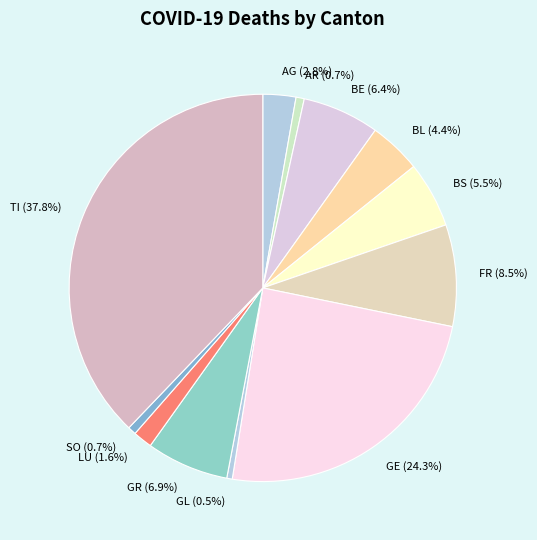

What portion of the pie excludes BL (4.4%)?

95.6%